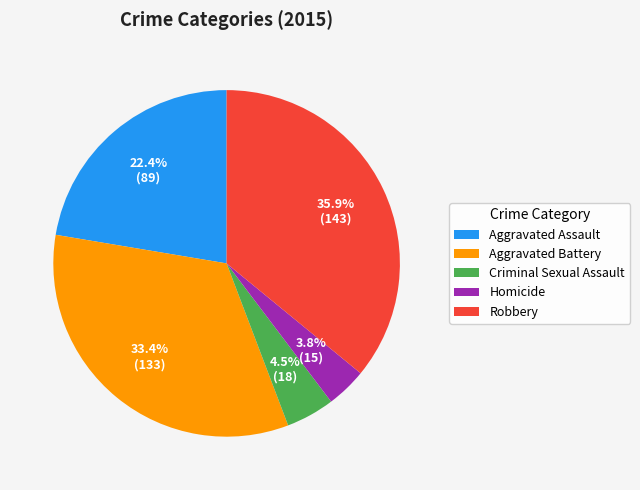

How many segments does this pie chart have?

5